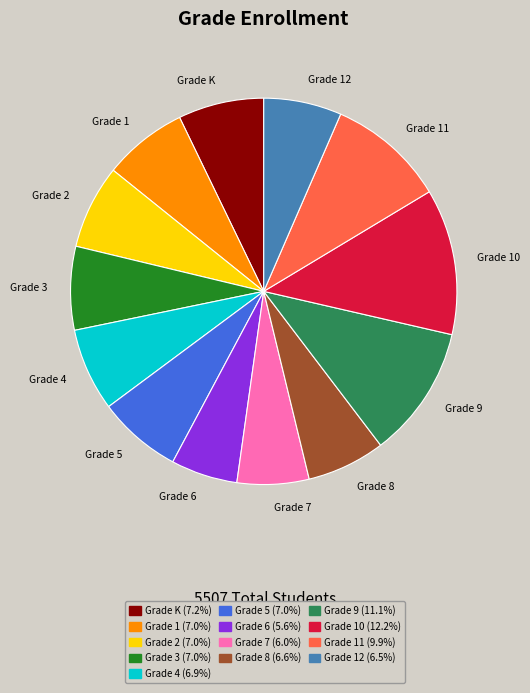

How many slices are in this pie chart?

13